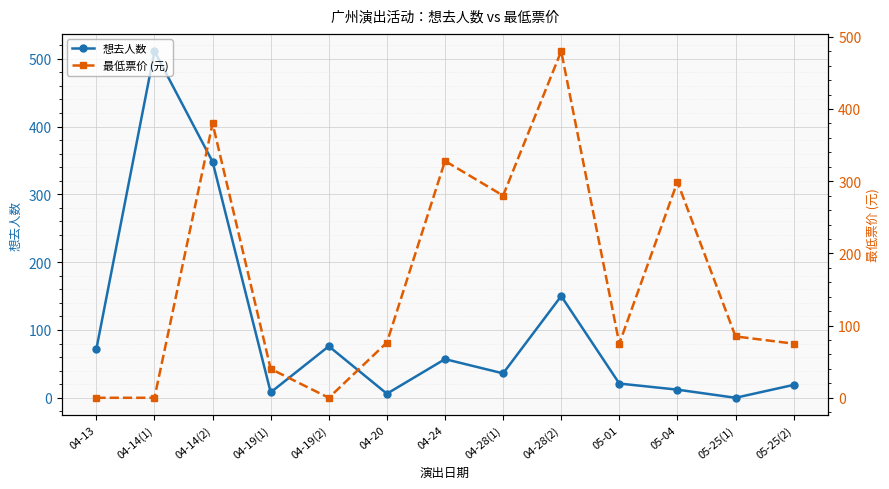

The 想去人数 series shows 232.4 at 04-28(2). True or false?

False